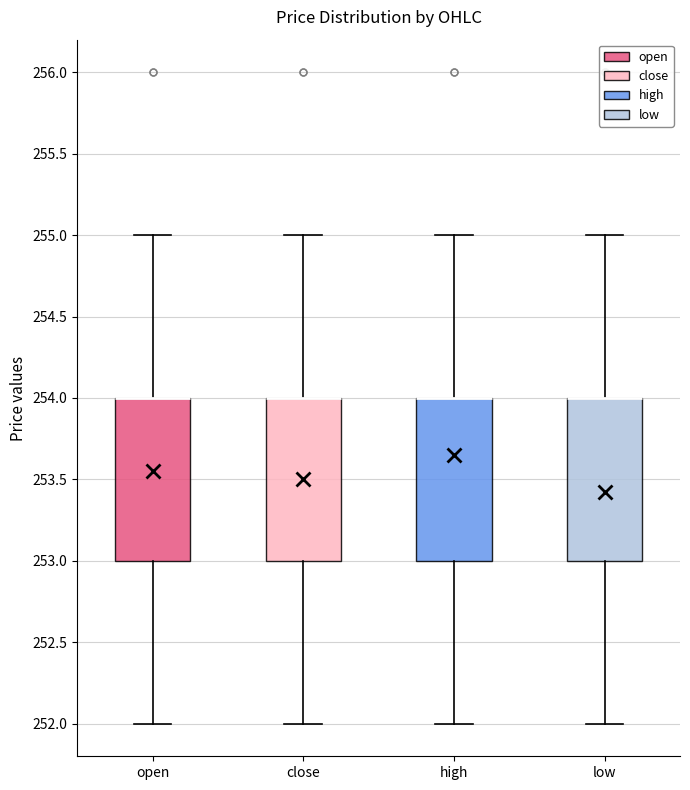

Reading left to right, transcribe this box plot: for each box, give where its median line is, the range the box spans, and where its two whiskers end, as read against the y-axis. The values are not printed on the chart, so give them approximately, as read against the axis.

open: median 254 (drawn on the box's upper edge), box 253 to 254, whiskers 252 to 255
close: median 254 (drawn on the box's upper edge), box 253 to 254, whiskers 252 to 255
high: median 254 (drawn on the box's upper edge), box 253 to 254, whiskers 252 to 255
low: median 254 (drawn on the box's upper edge), box 253 to 254, whiskers 252 to 255